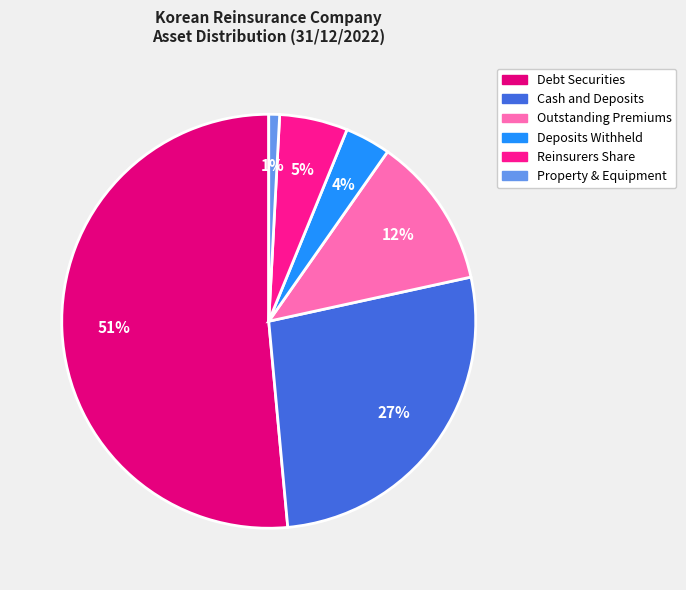

Rank the categories by value from lowest to highest.

Property & Equipment, Deposits Withheld, Reinsurers Share, Outstanding Premiums, Cash and Deposits, Debt Securities